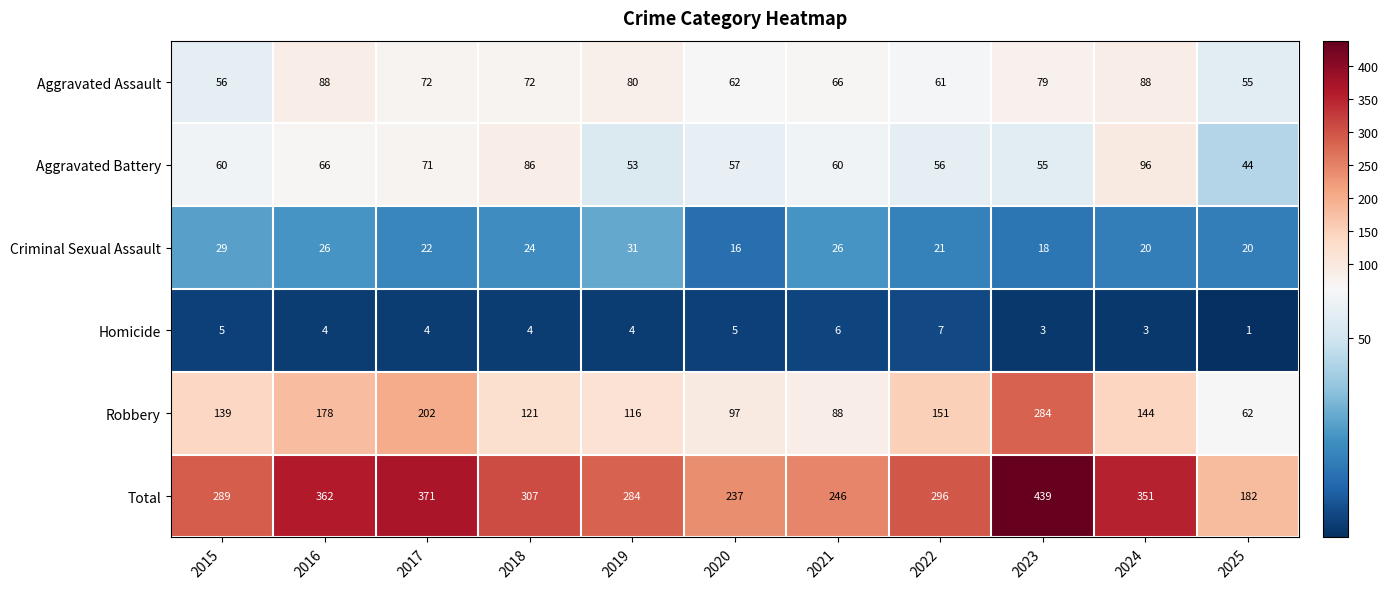

The value of Total at 2016 is 362. True or false?

True